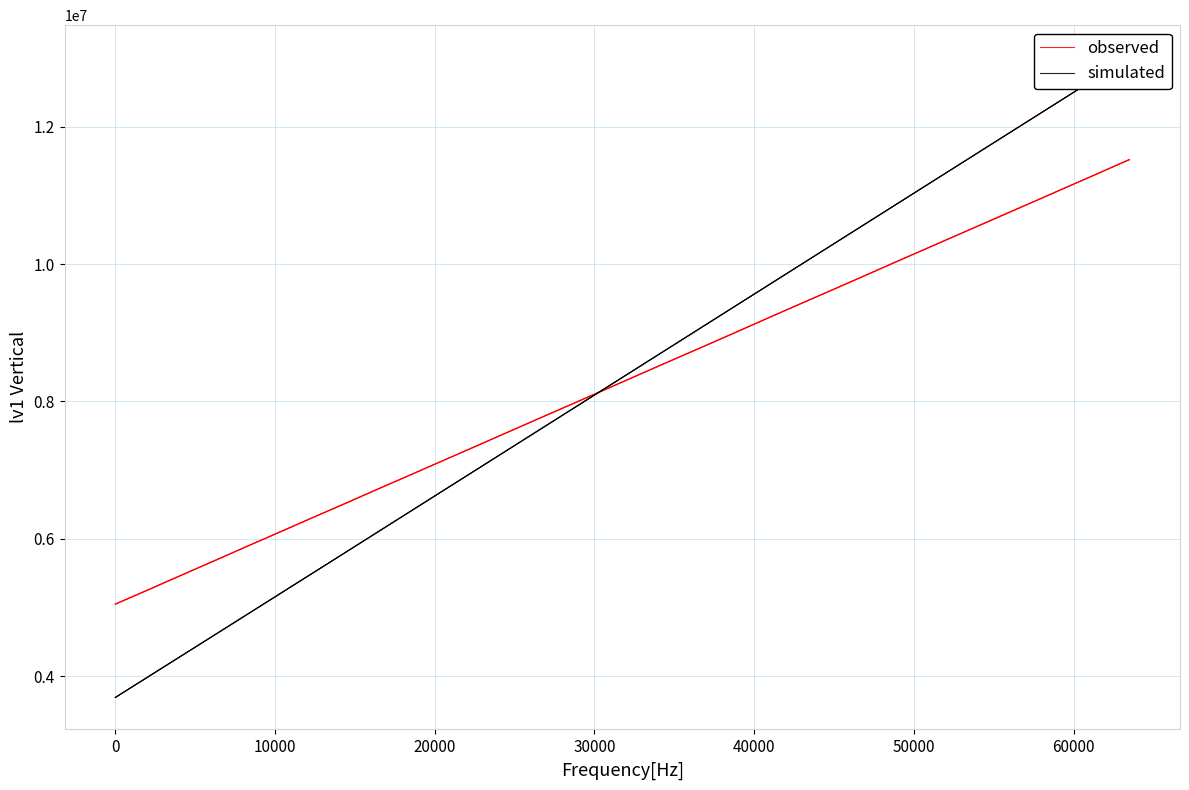

What is the sum of all observed values?

265086139